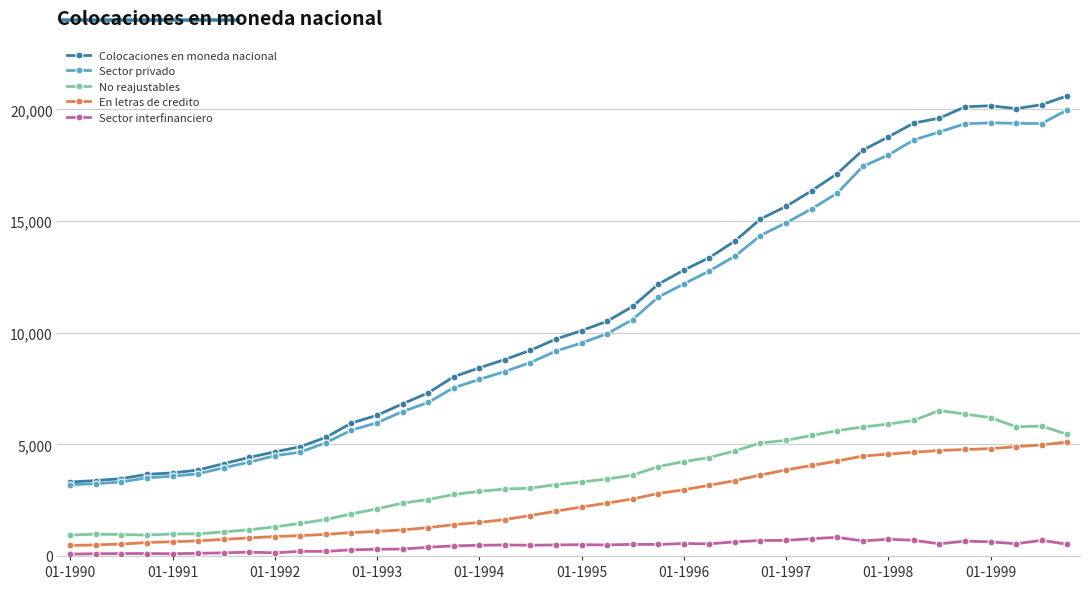

Which series has the widest spread of values?

Colocaciones en moneda nacional